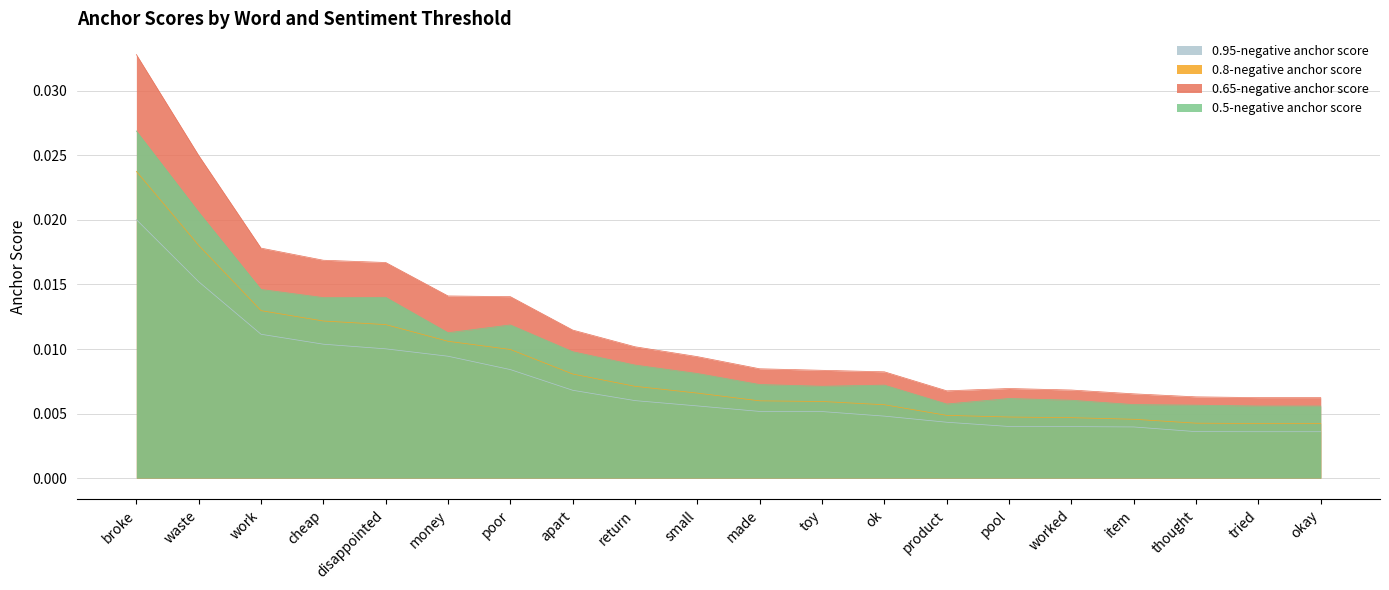

In 0.65-negative anchor score, how many points are higher than both neighbors (excluding endpoints)?

1